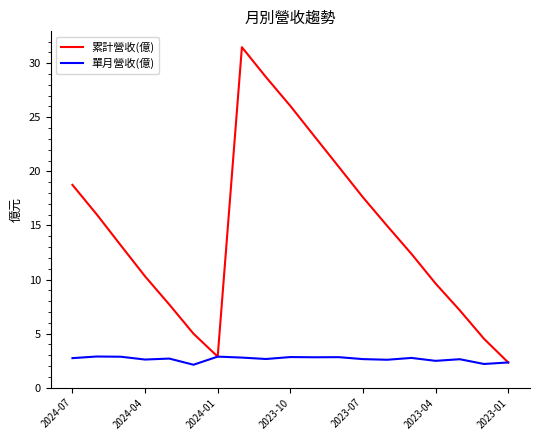

Which series has the largest total across all categories?

累計營收(億)